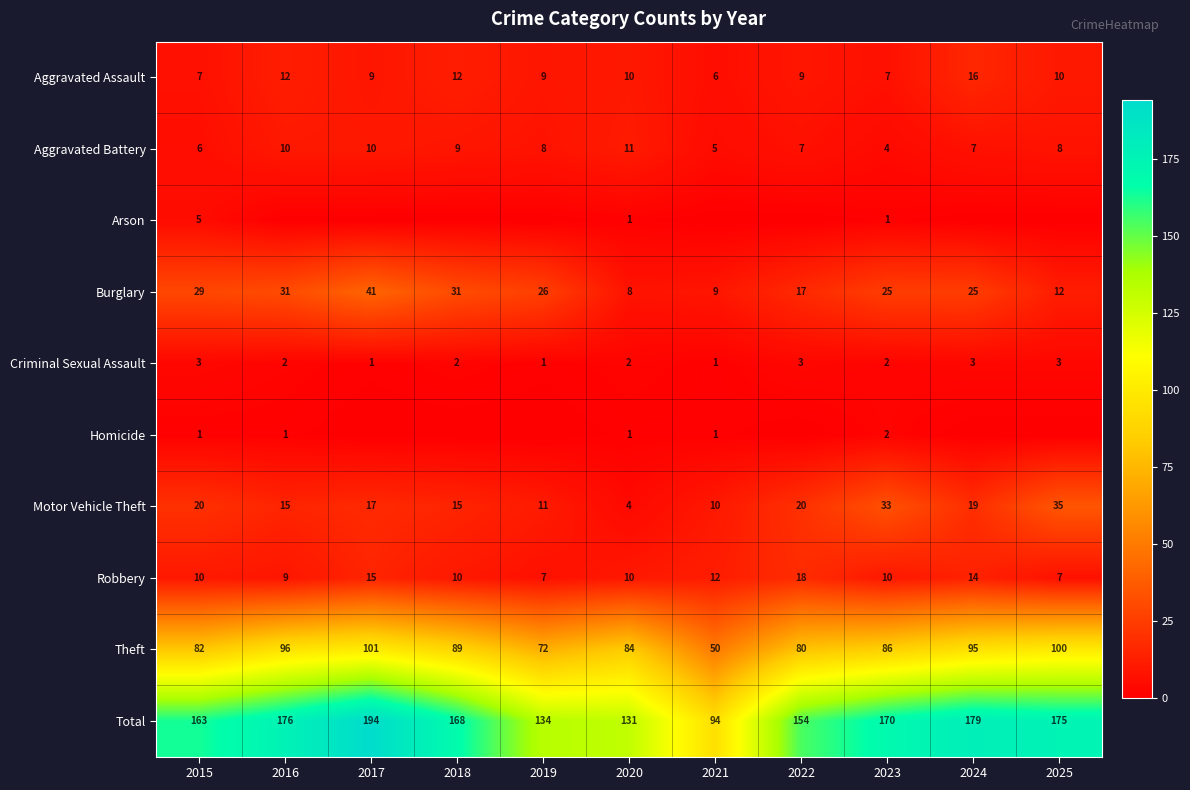

What is the total value across all series at 2018?

336